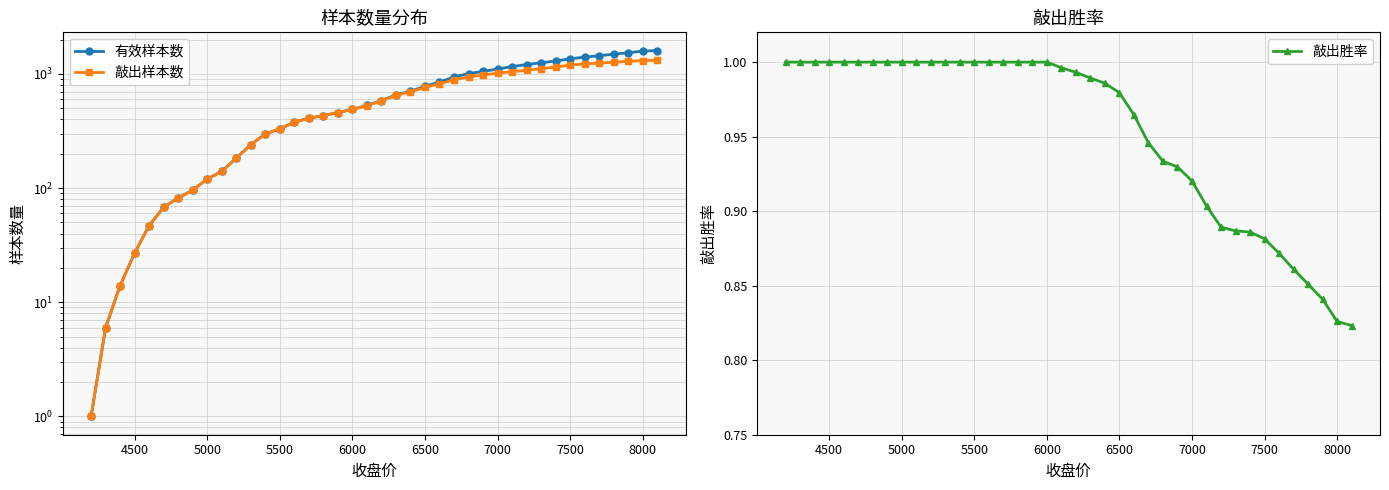

The value of 敲出胜率 at 7500 is 1.5. True or false?

False